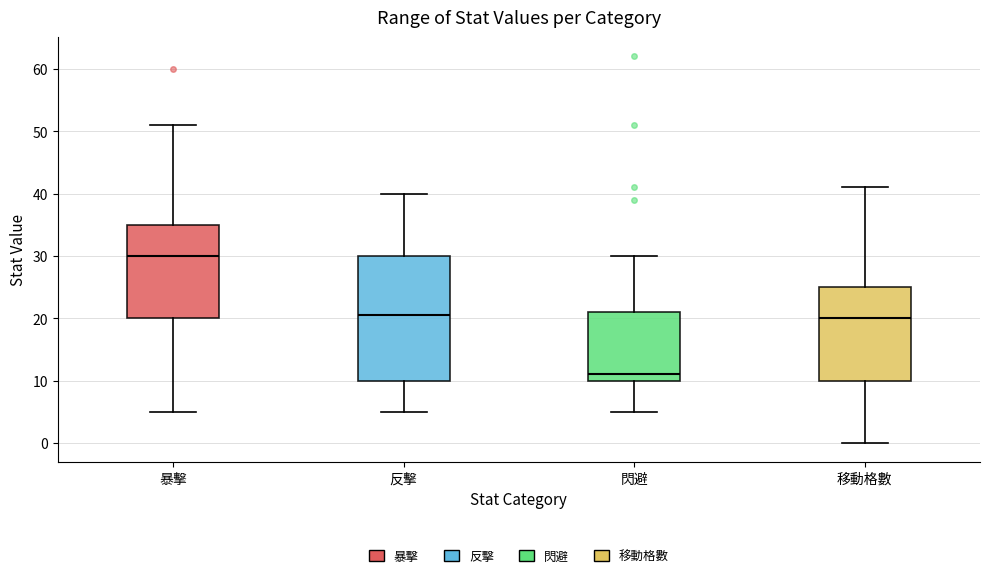

Reading left to right, read every box against the y-axis: the position of its median line, the range the box covers, and the ends of its whiskers. The values are not printed on the chart, so give them approximately, as read against the axis.

暴擊: median 30, box 20 to 35, whiskers 5 to 51
反擊: median 21, box 10 to 30, whiskers 5 to 40
閃避: median 11, box 10 to 21, whiskers 5 to 30
移動格數: median 20, box 10 to 25, whiskers 0 to 41